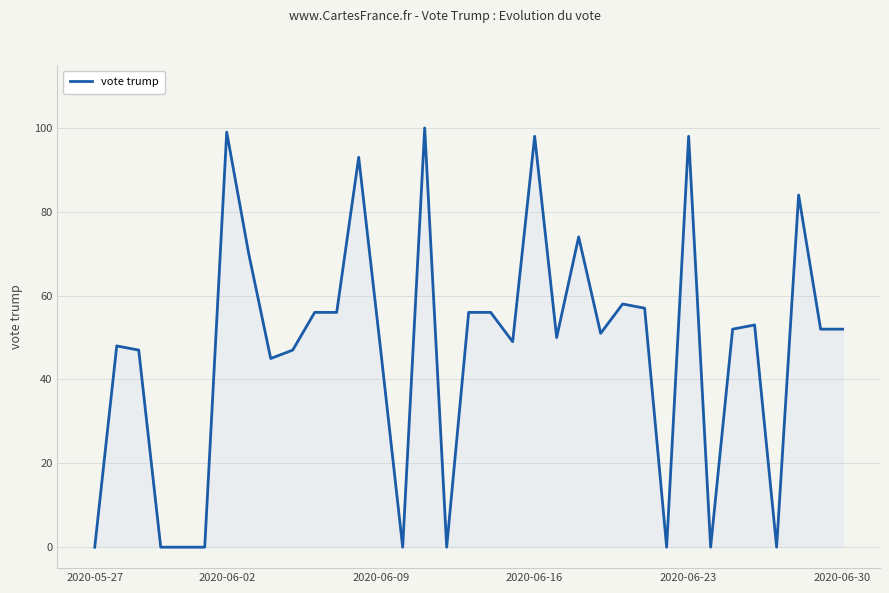

What is the average value?

47